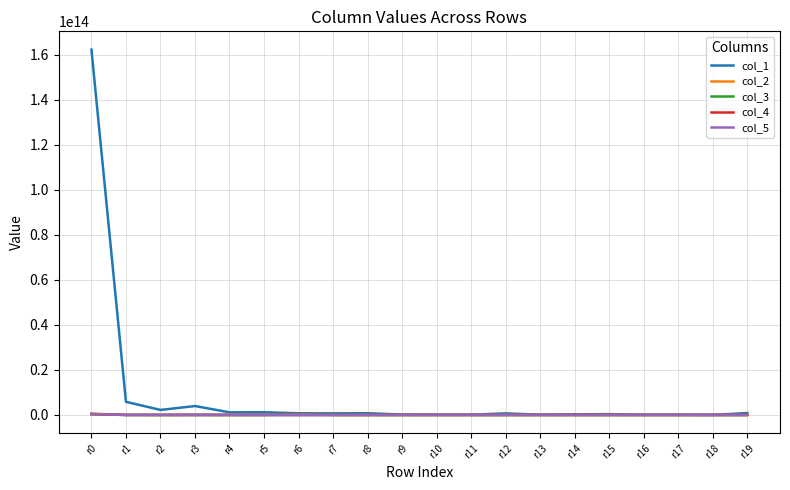

Which label corresponds to the largest value in the chart?

r0